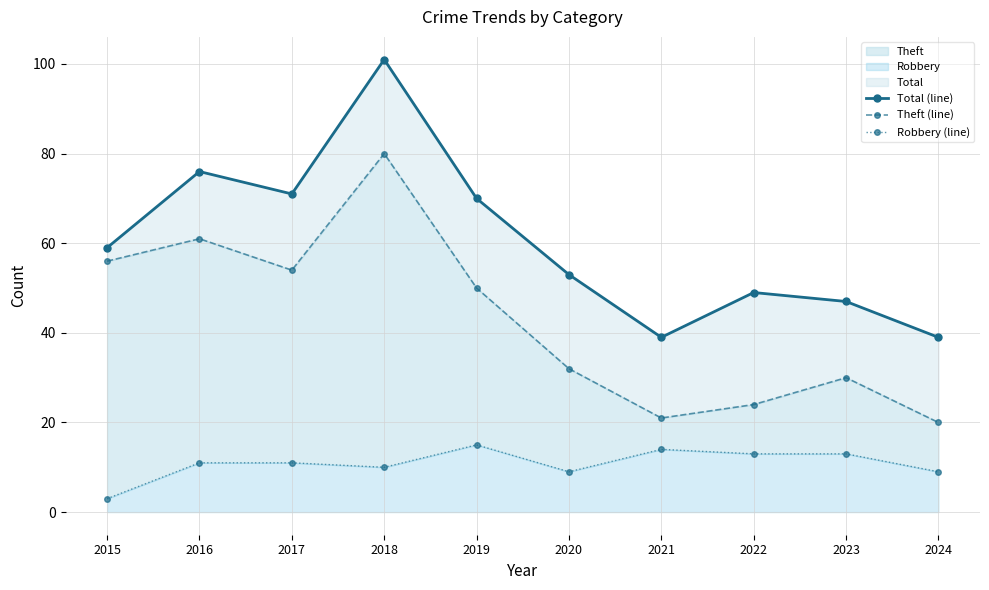

Rank the series at 2016 from lowest to highest value.

Robbery (line), Theft (line), Total (line)